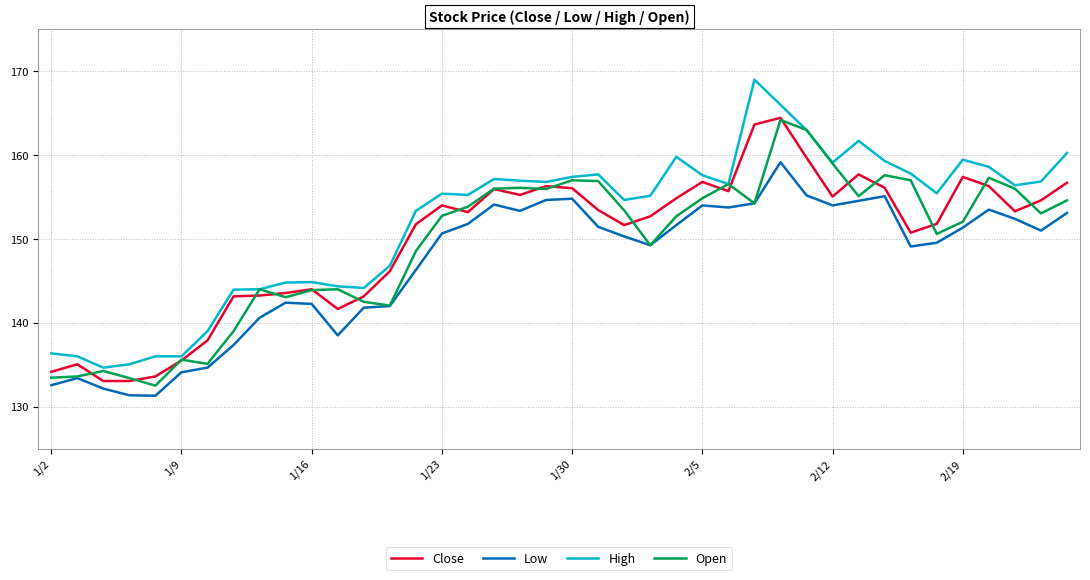

True or false: High and Close intersect in this chart.

False